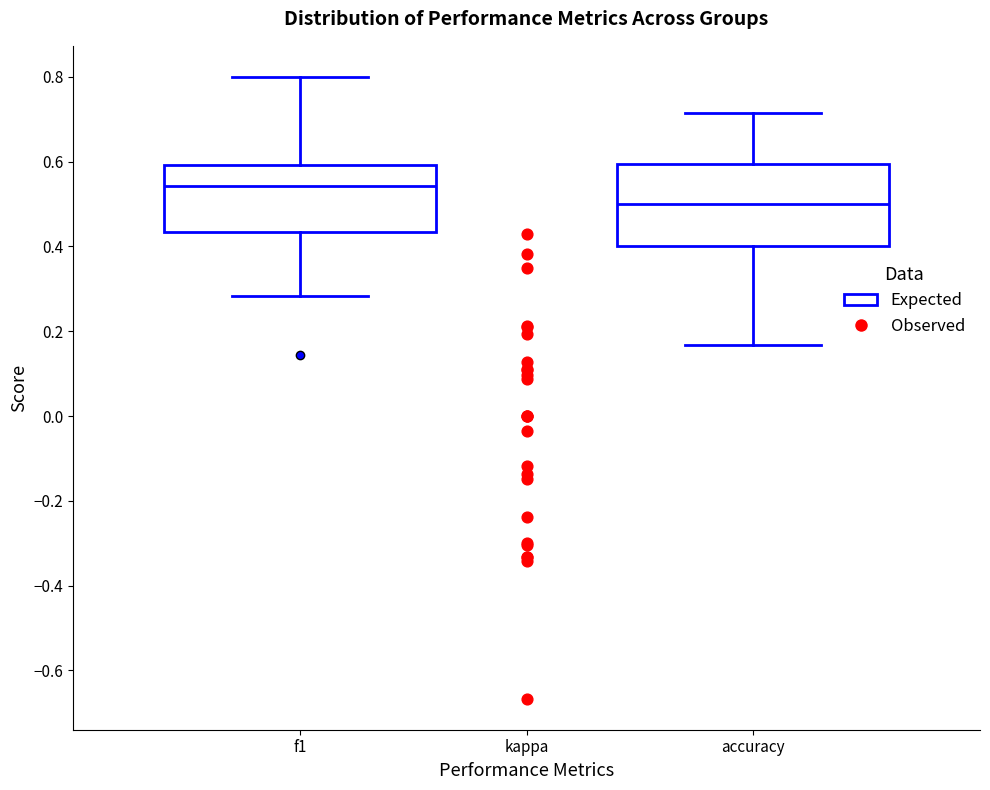

Reading left to right, read every box against the y-axis: the position of its median line, the range the box covers, and the ends of its whiskers. The values are not printed on the chart, so give them approximately, as read against the axis.

f1: median 0.54, box 0.44 to 0.60, whiskers 0.28 to 0.80
accuracy: median 0.50, box 0.40 to 0.60, whiskers 0.16 to 0.72